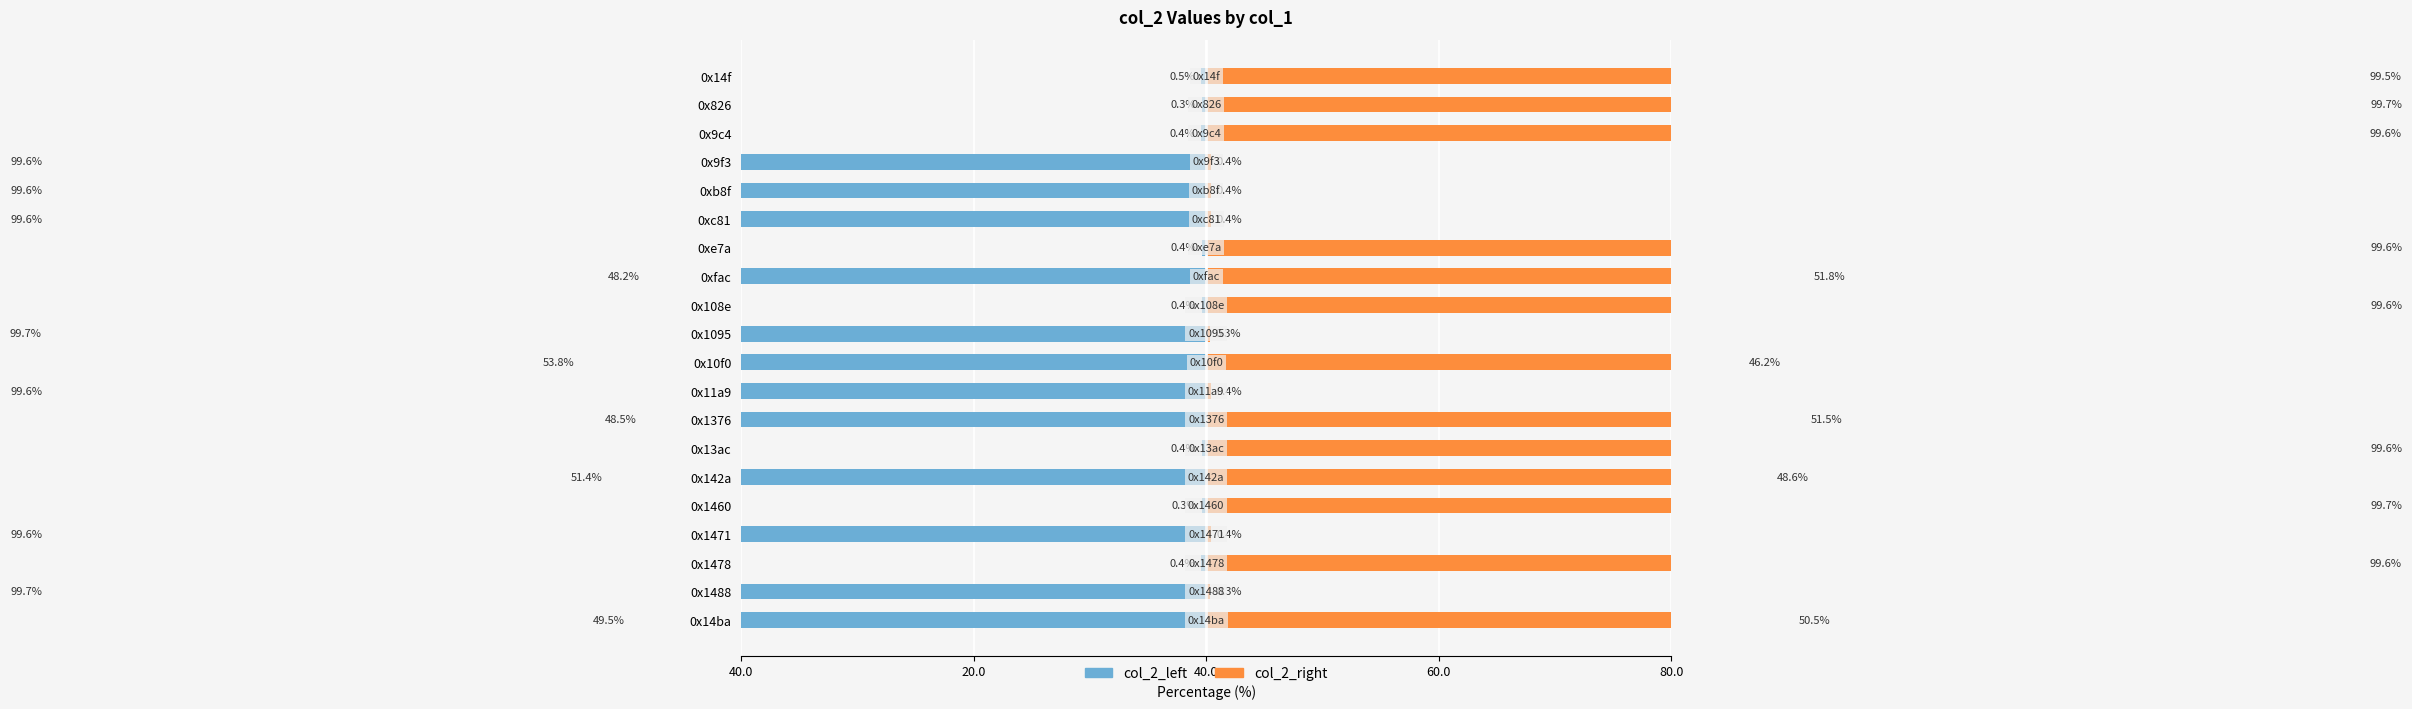

What is the value of the col_2_right bar at the 19th from the left?

0.3